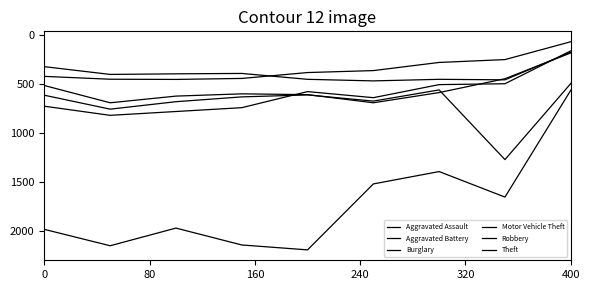

How many lines are shown in the chart?

6